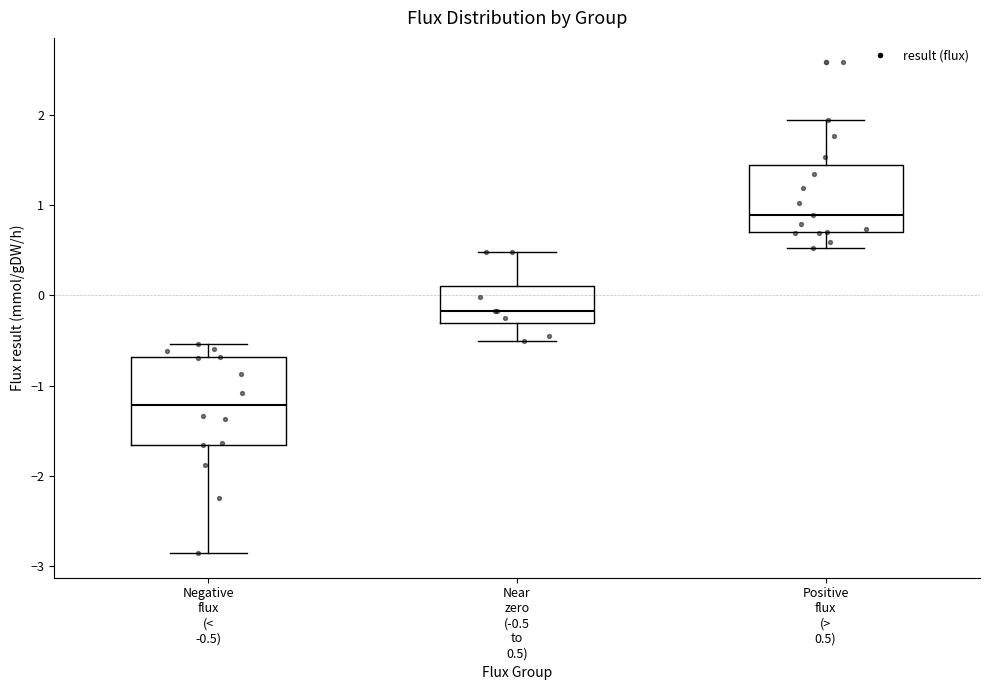

Reading left to right, read every box against the y-axis: the position of its median line, the range the box covers, and the ends of its whiskers. The values are not printed on the chart, so give them approximately, as read against the axis.

Negative flux (< -0.5): median -1.2, box -1.7 to -0.7, whiskers -2.9 to -0.5
Near zero (-0.5 to 0.5): median -0.2, box -0.3 to 0.1, whiskers -0.5 to 0.5
Positive flux (> 0.5): median 0.9, box 0.7 to 1.4, whiskers 0.5 to 1.9